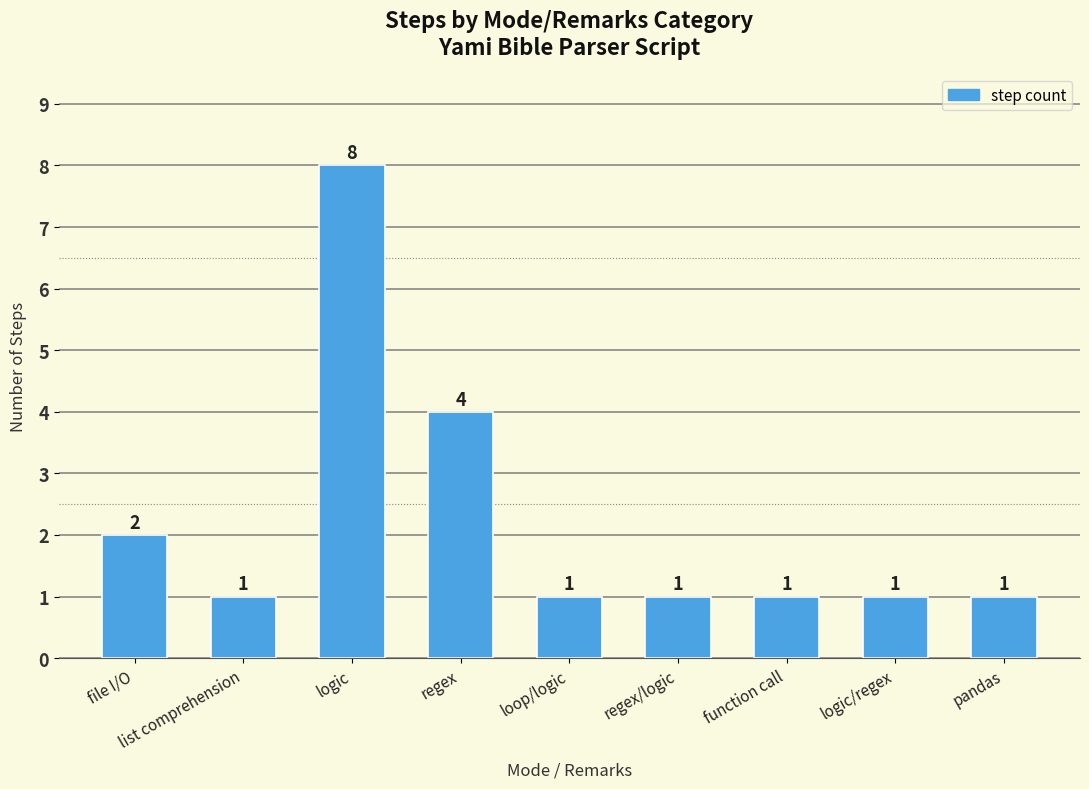

Read the value at regex.

4